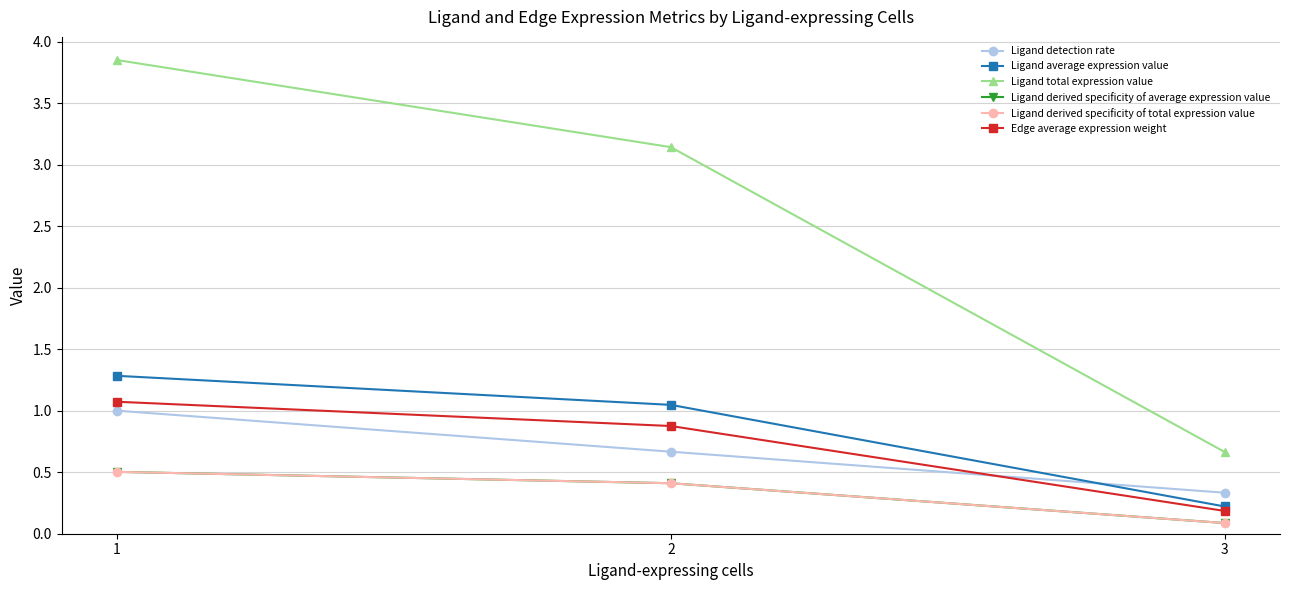

Reading left to right, transcribe all the data shown in this chart.

Ligand detection rate: 1.0	0.7	0.3
Ligand average expression value: 1.3	1.0	0.2
Ligand total expression value: 3.8	3.1	0.7
Ligand derived specificity of average expression value: 0.5	0.4	0.1
Ligand derived specificity of total expression value: 0.5	0.4	0.1
Edge average expression weight: 1.1	0.9	0.2